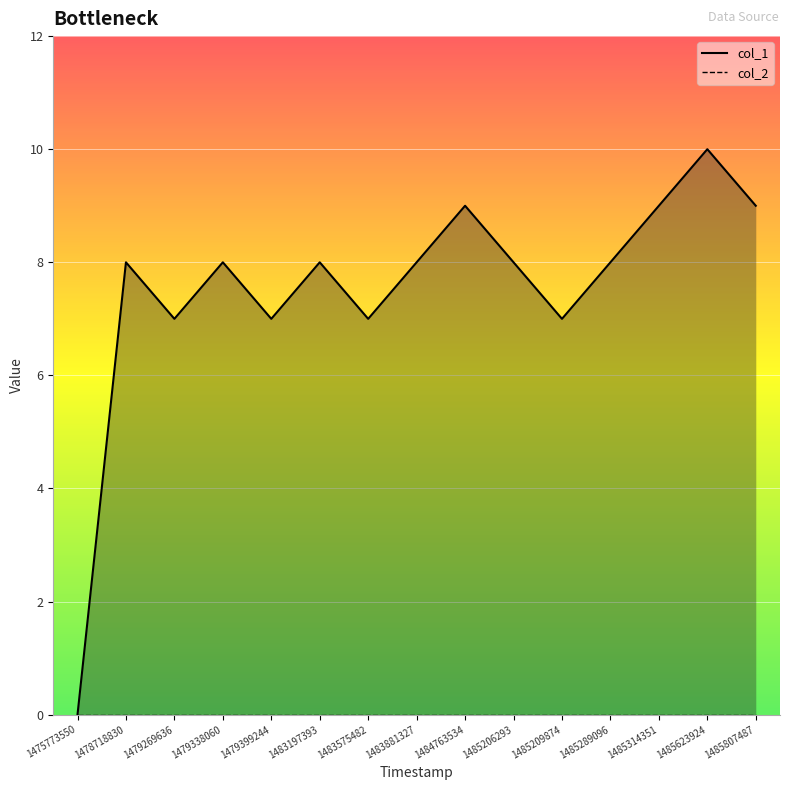

Reading left to right, extract all data points from this chart.

col_1 line: 1475773550=0	1478718830=8	1479269636=7	1479338060=8	1479399244=7	1483197393=8	1483575482=7	1483881327=8	1484763534=9	1485206293=8	1485209874=7	1485289096=8	1485314351=9	1485623924=10	1485807487=9
col_2 line: 1475773550=0	1478718830=0	1479269636=0	1479338060=0	1479399244=0	1483197393=0	1483575482=0	1483881327=0	1484763534=0	1485206293=0	1485209874=0	1485289096=0	1485314351=0	1485623924=0	1485807487=0